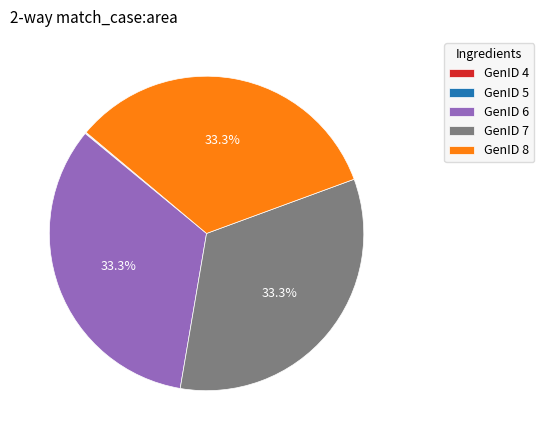

Combined, do GenID 7 and GenID 8 account for over 50%?

Yes